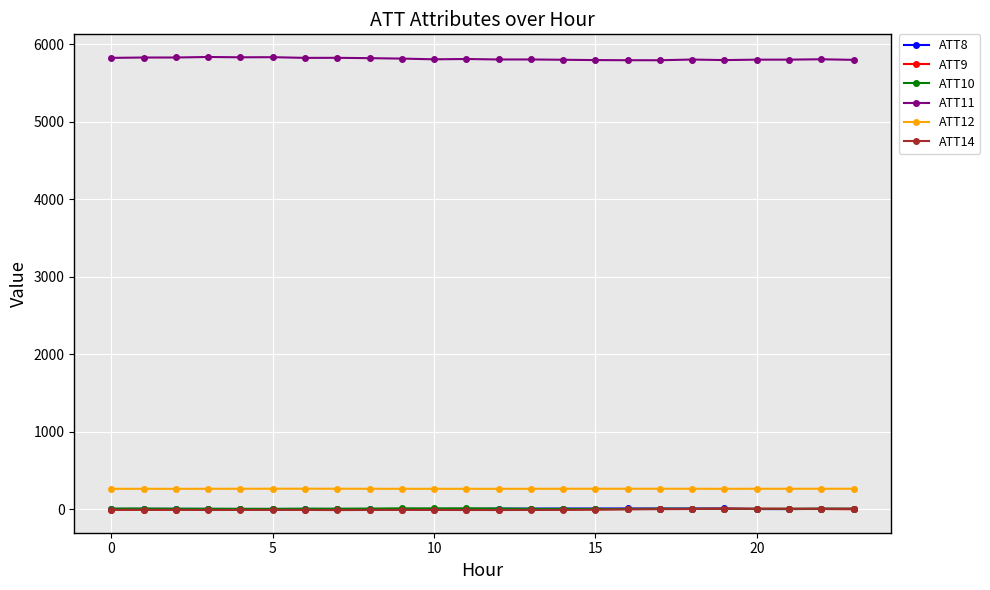

What is the maximum value shown in the chart?

5838.8